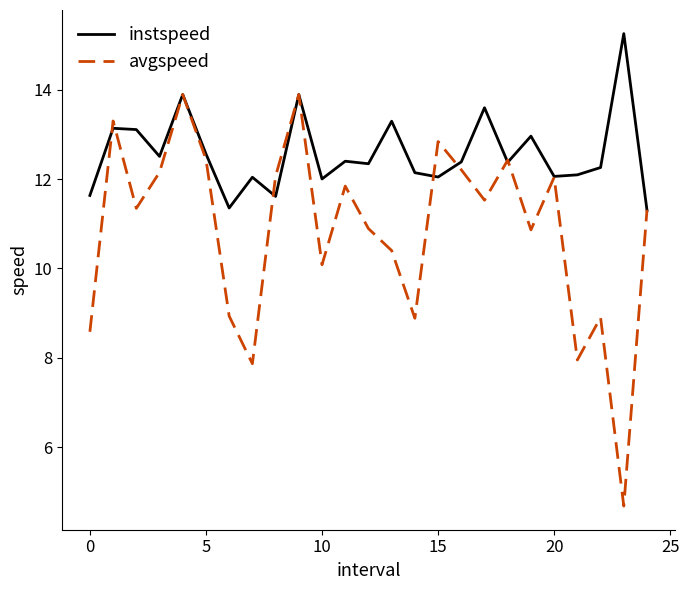

What is the smallest value displayed?

4.7